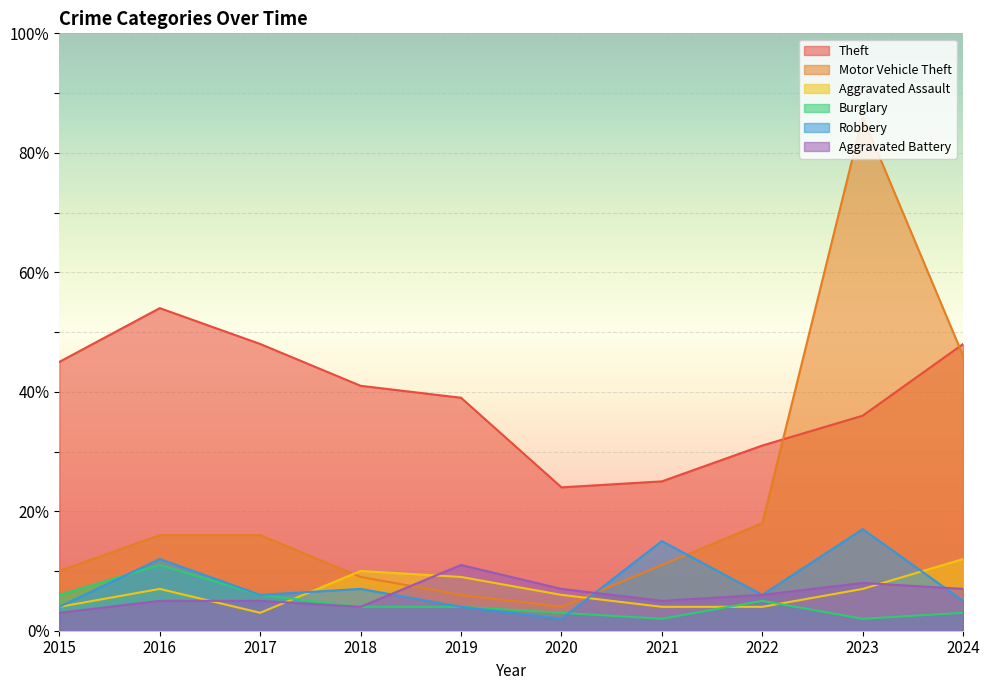

What is the difference between the second highest and minimum values in the Theft series?

24